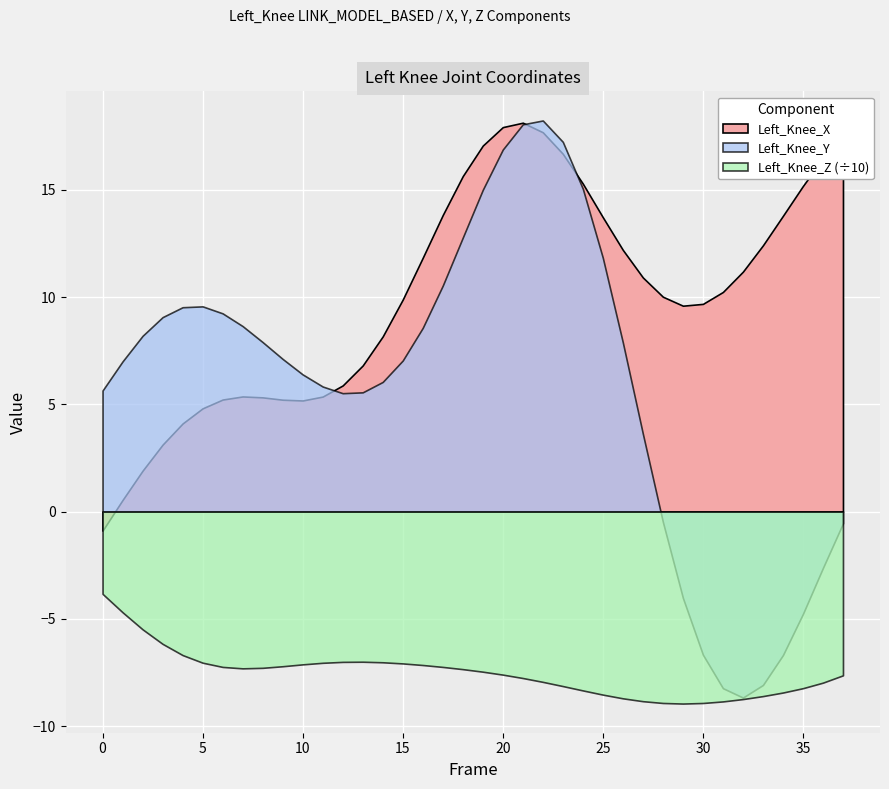

Which series changed the most between 28 and 34?

Left_Knee_Y